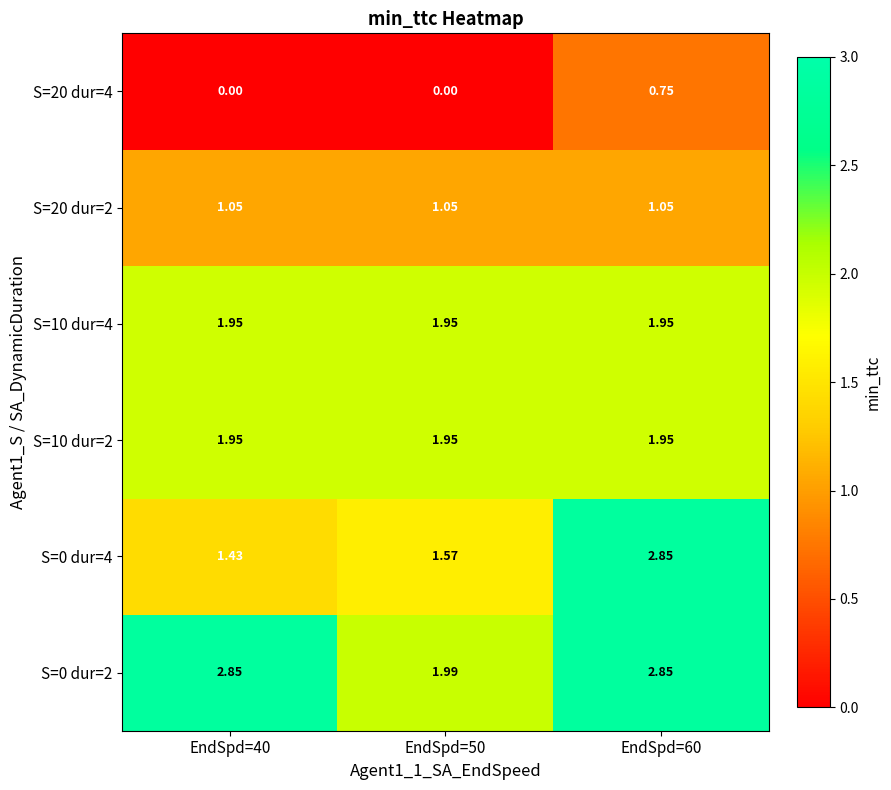

At which category does the chart reach its minimum across all series?

EndSpd=50